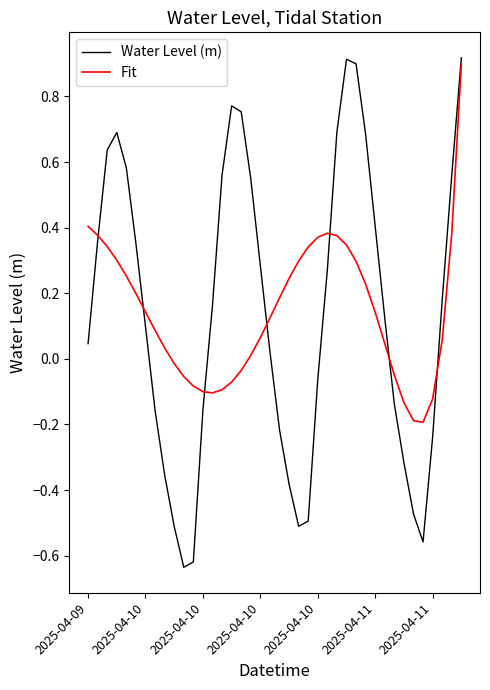

At how many categories does at least one series exceed 0?

31